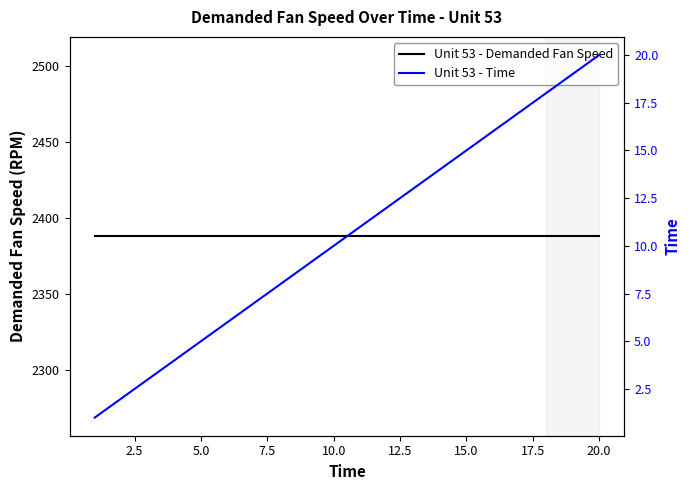

True or false: Unit 53 - Demanded Fan Speed and Unit 53 - Time intersect in this chart.

False